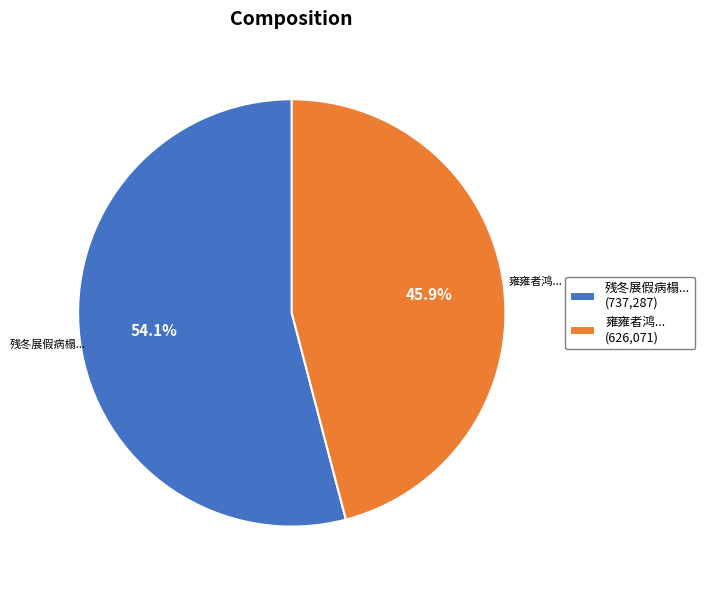

How many slices are in this pie chart?

2